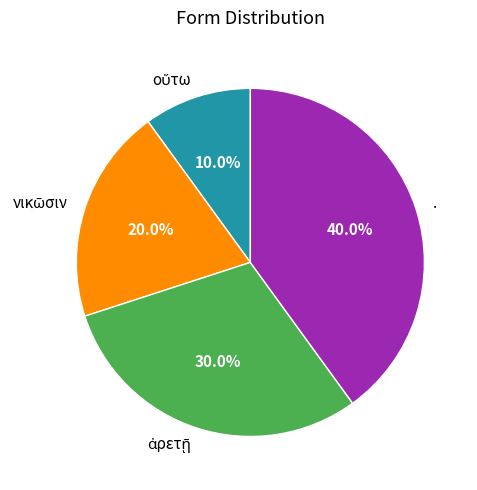

What portion of the pie excludes .?

60.0%